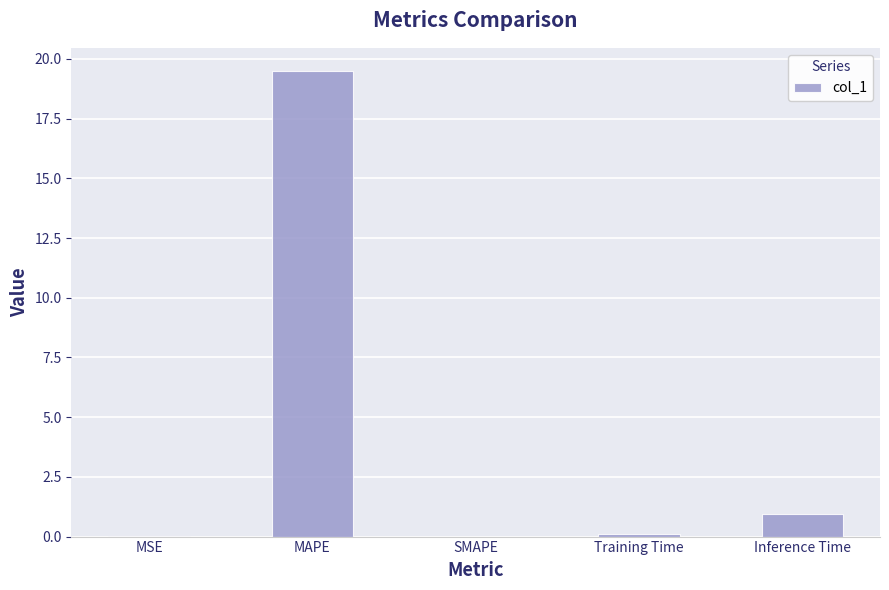

Between SMAPE and Inference Time, which is larger?

Inference Time